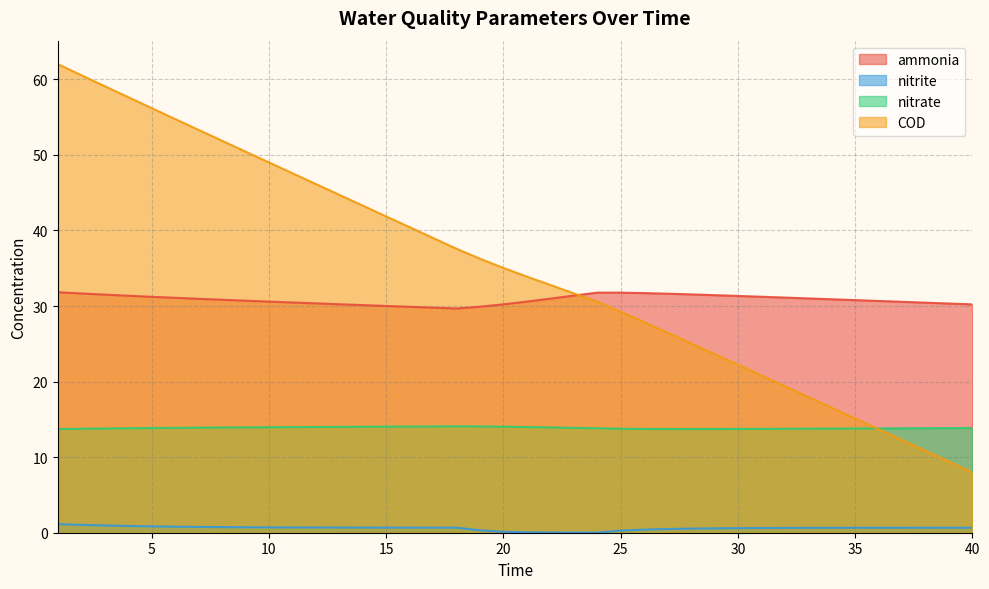

How many lines are shown in the chart?

4